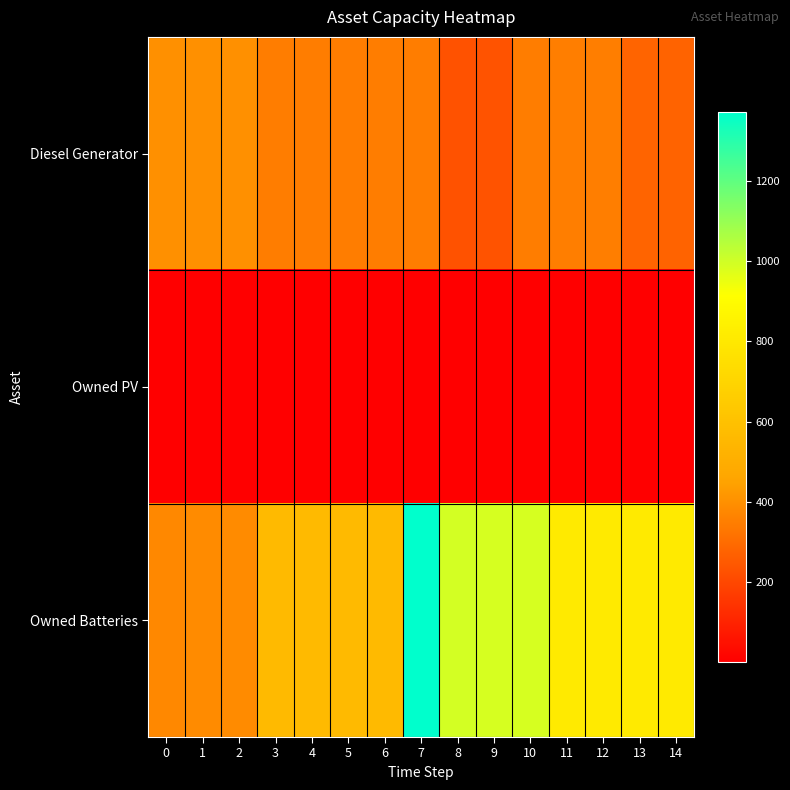

Reading left to right, extract all data points from this chart.

Diesel Generator: 0=400	1=400	2=400	3=349	4=349	5=349	6=349	7=349	8=231	9=233	10=349	11=350	12=350	13=279	14=277
Owned PV: 0=2	1=2	2=2	3=2	4=2	5=2	6=2	7=2	8=2	9=2	10=2	11=2	12=2	13=2	14=2
Owned Batteries: 0=378	1=385	2=385	3=561	4=561	5=561	6=561	7=1371	8=993	9=986	10=986	11=810	12=810	13=810	14=810